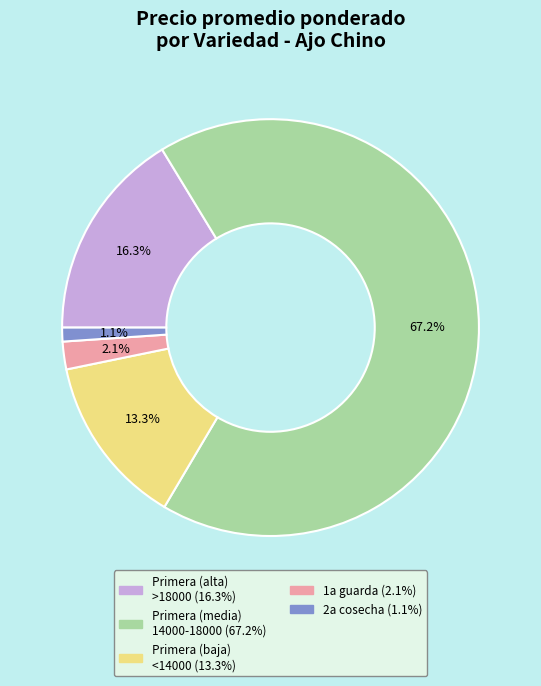

How many slices are in this pie chart?

5